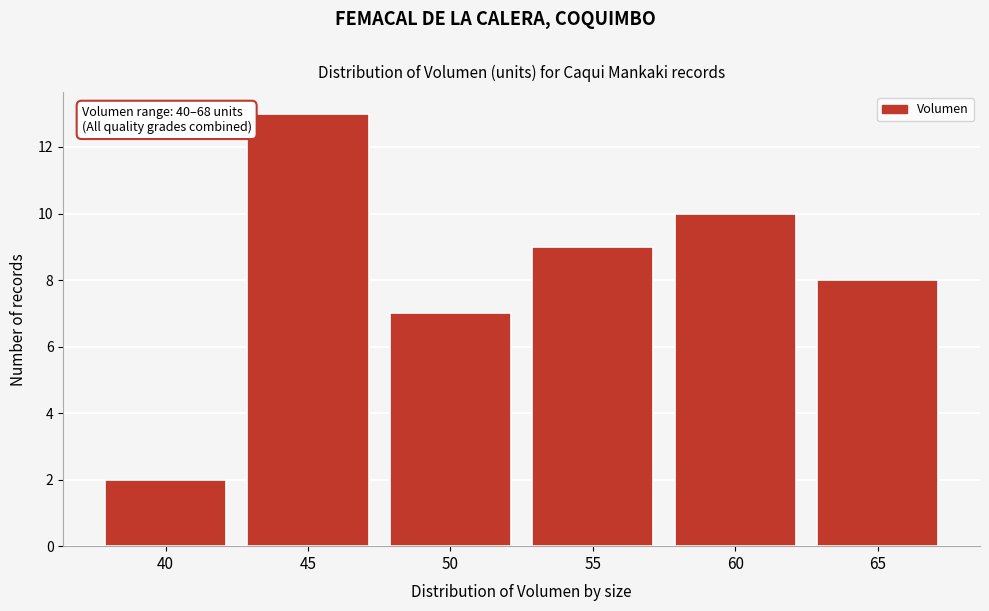

Reading right to left, transcribe all the data shown in this chart.

65=8	60=10	55=9	50=7	45=13	40=2